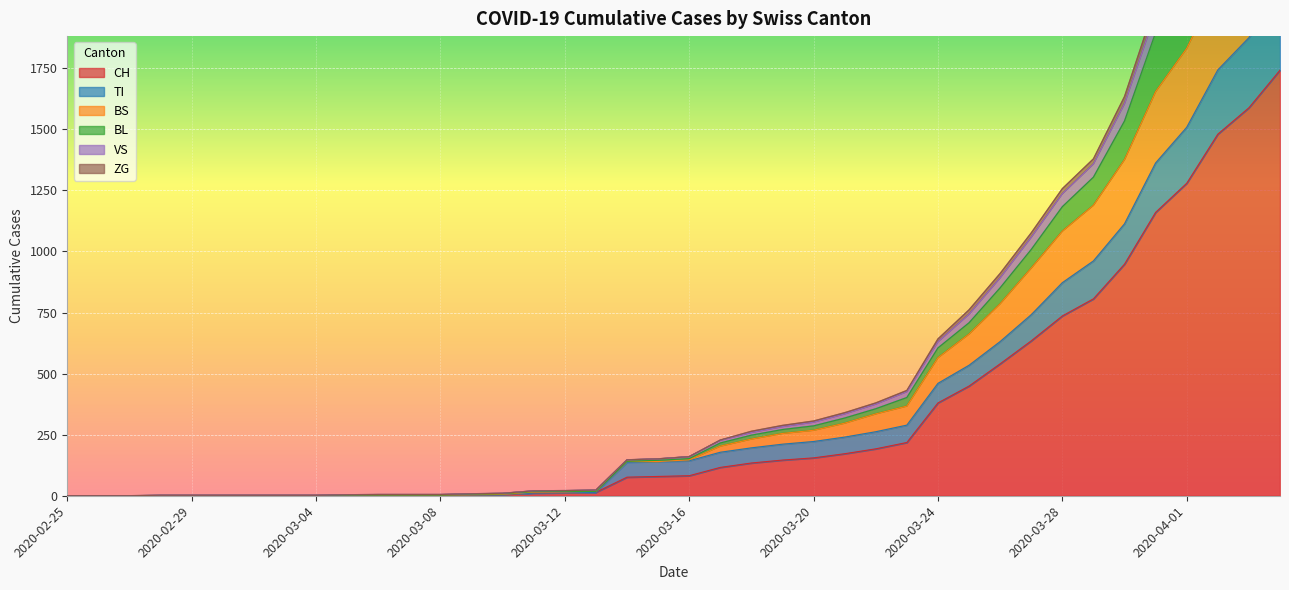

The value of CH at 2020-03-04 is 0. True or false?

True